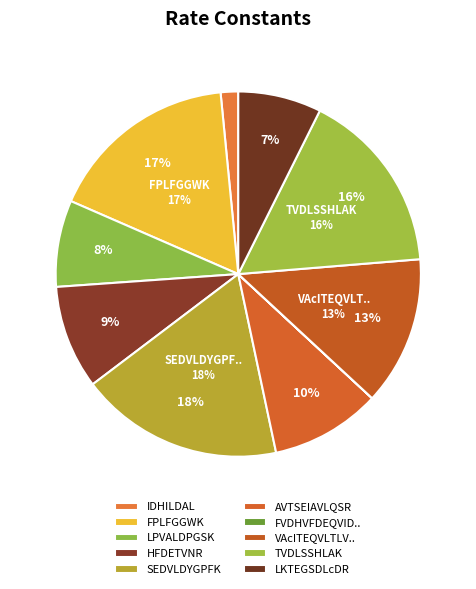

How many segments does this pie chart have?

10